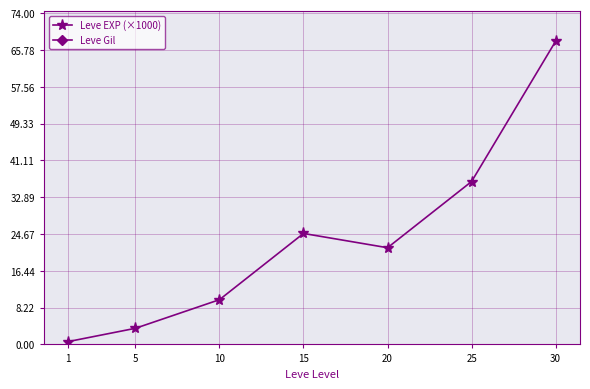

True or false: Leve EXP (×1000) and Leve Gil cross at least once.

False